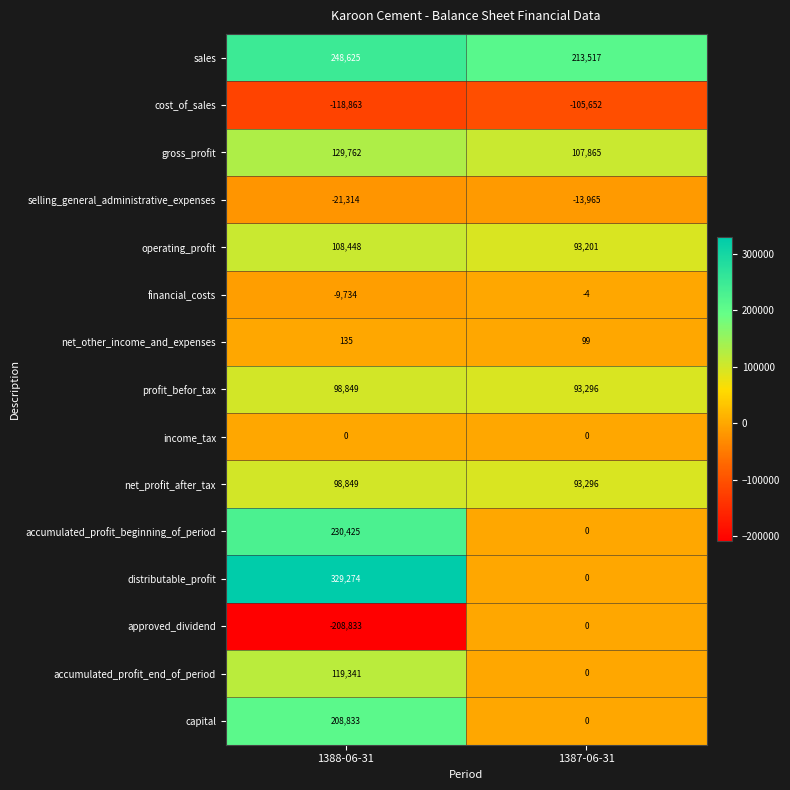

Which series has the largest range (max minus min)?

distributable_profit